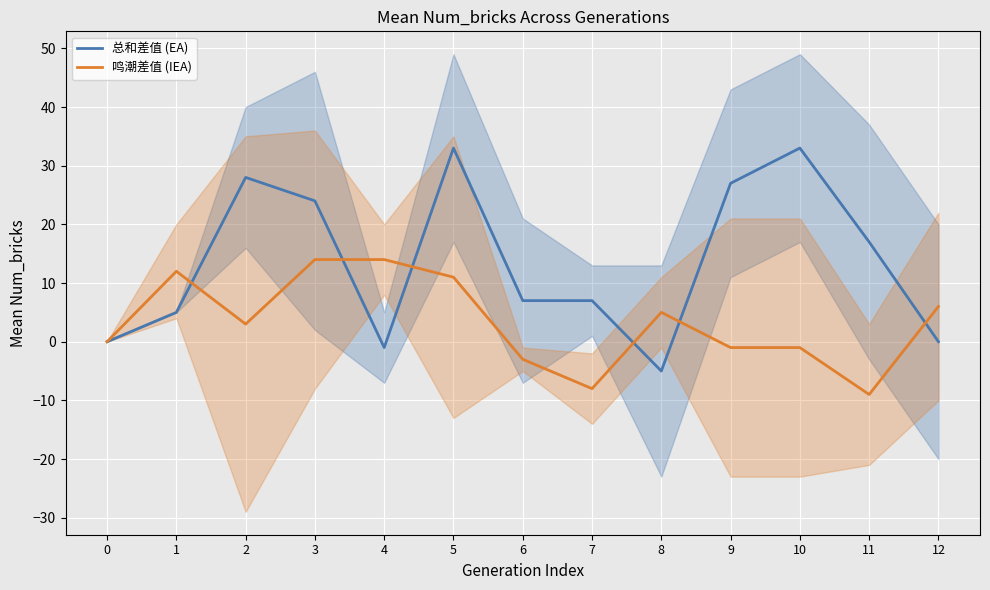

True or false: 总和差值 (EA) has more than 2 interior local peaks.

True